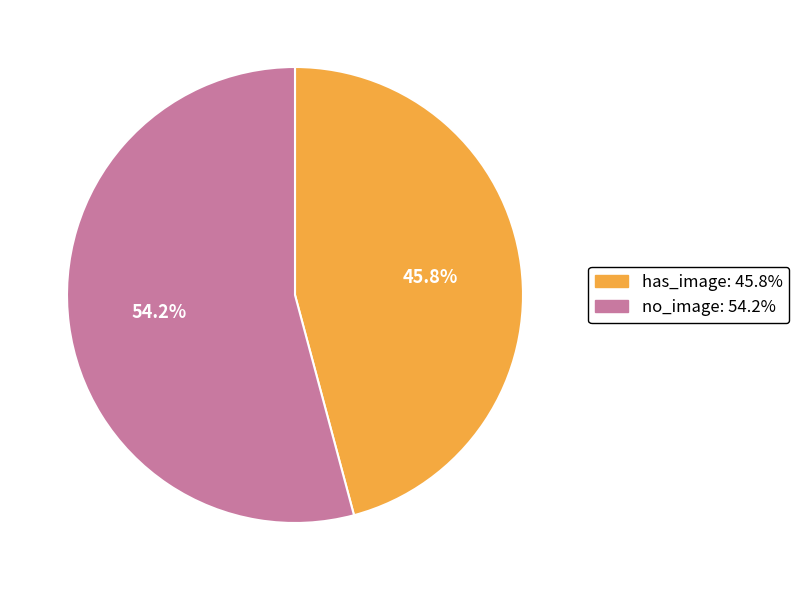

The has_image slice represents 46% of the pie. True or false?

True